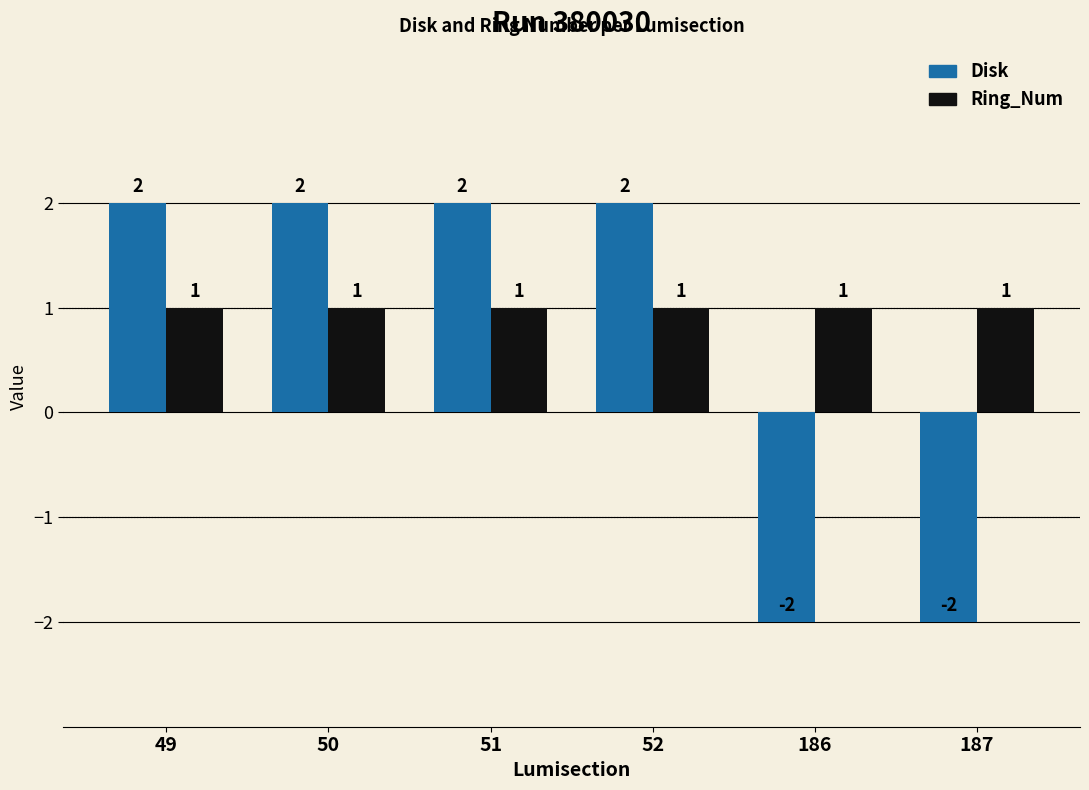

True or false: Disk has a value of 2 at 50.

True